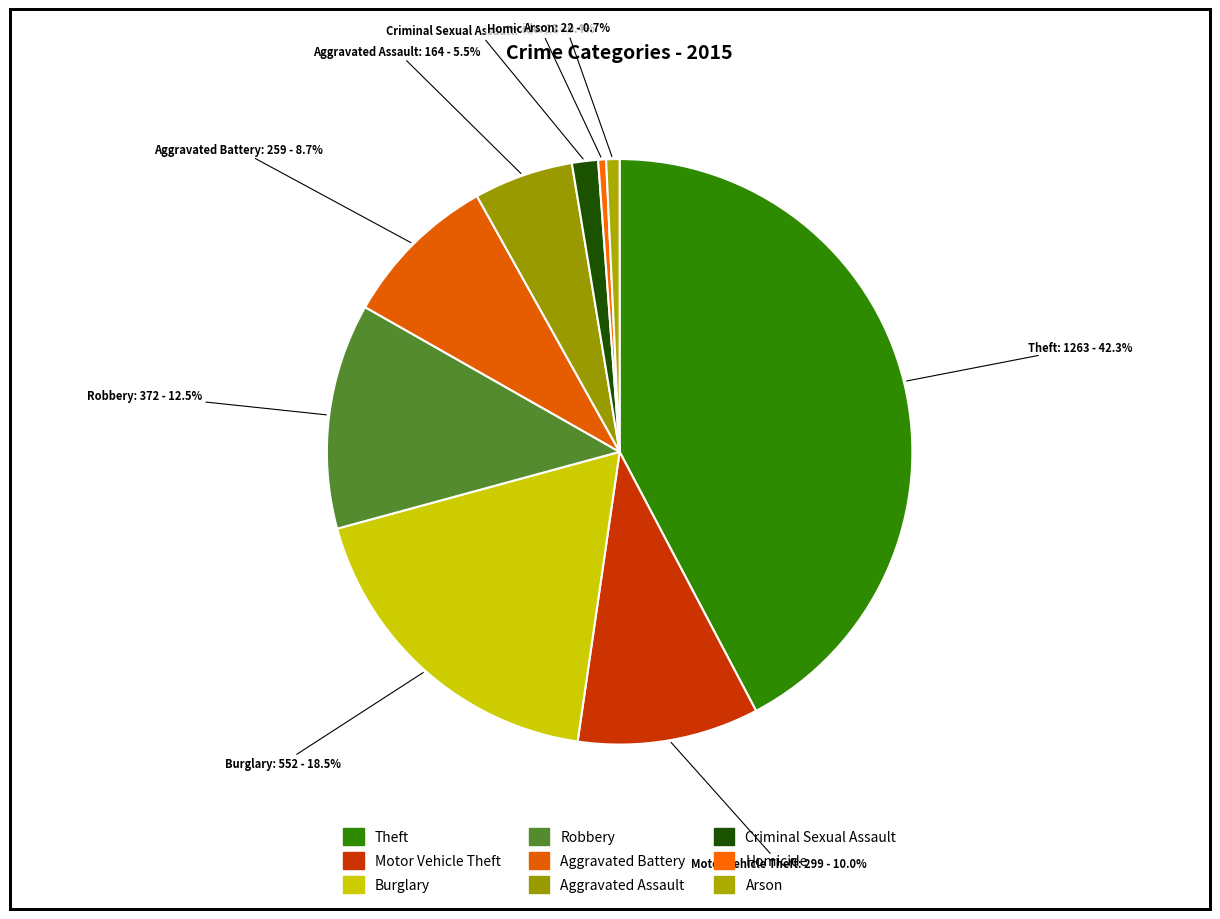

Do Aggravated Battery and Homicide together represent more than half of the pie?

No